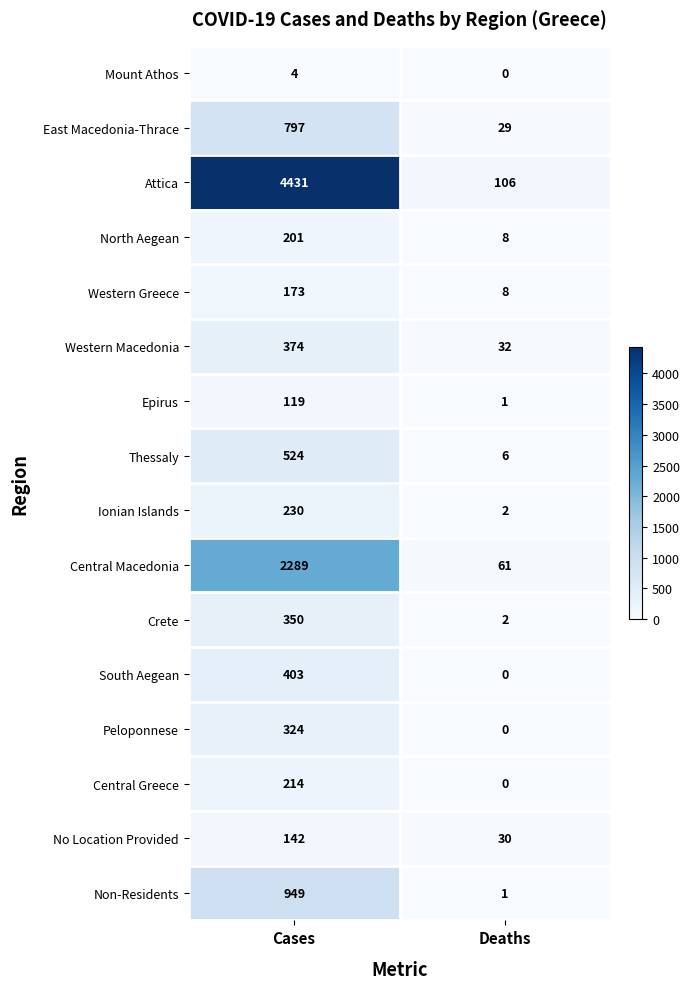

The East Macedonia-Thrace series shows 331 at Cases. True or false?

False